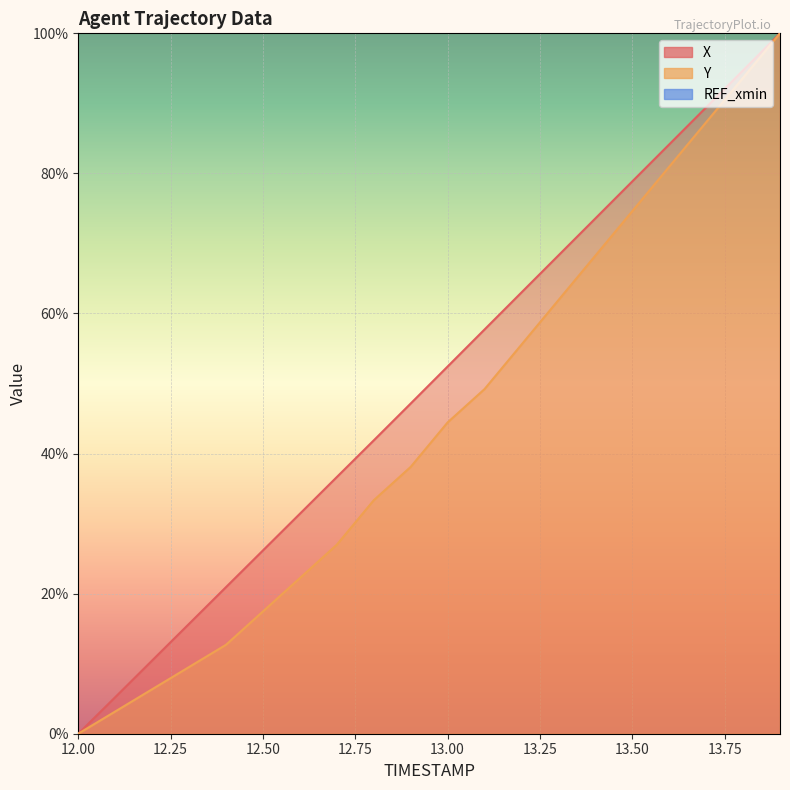

Between 13.2 and 12.6, which is larger?

13.2